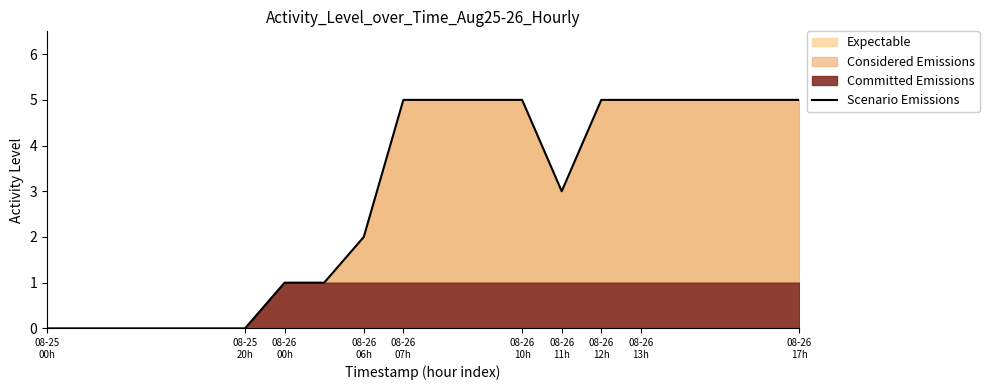

The chart shows a value of 8 at 16. True or false?

False